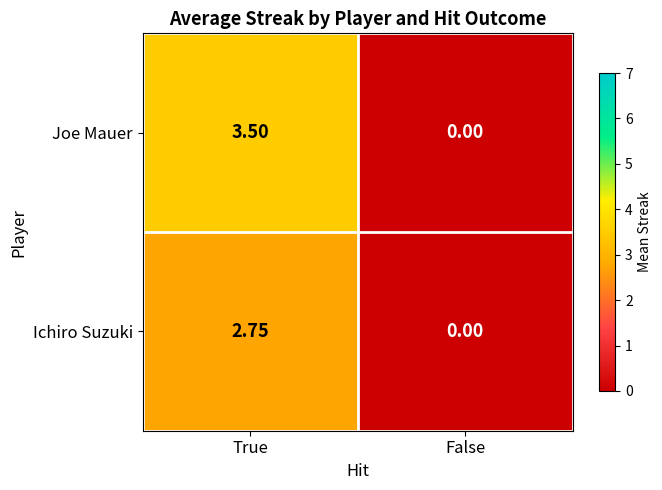

At which category does the chart reach its minimum across all series?

False